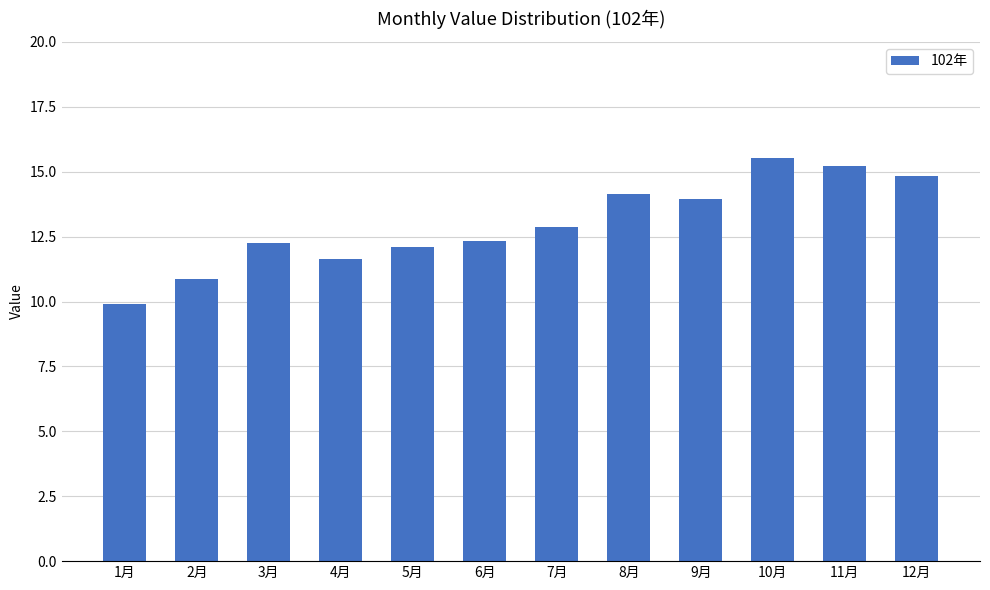

What is the change in value from 2月 to 7月?

+2.0